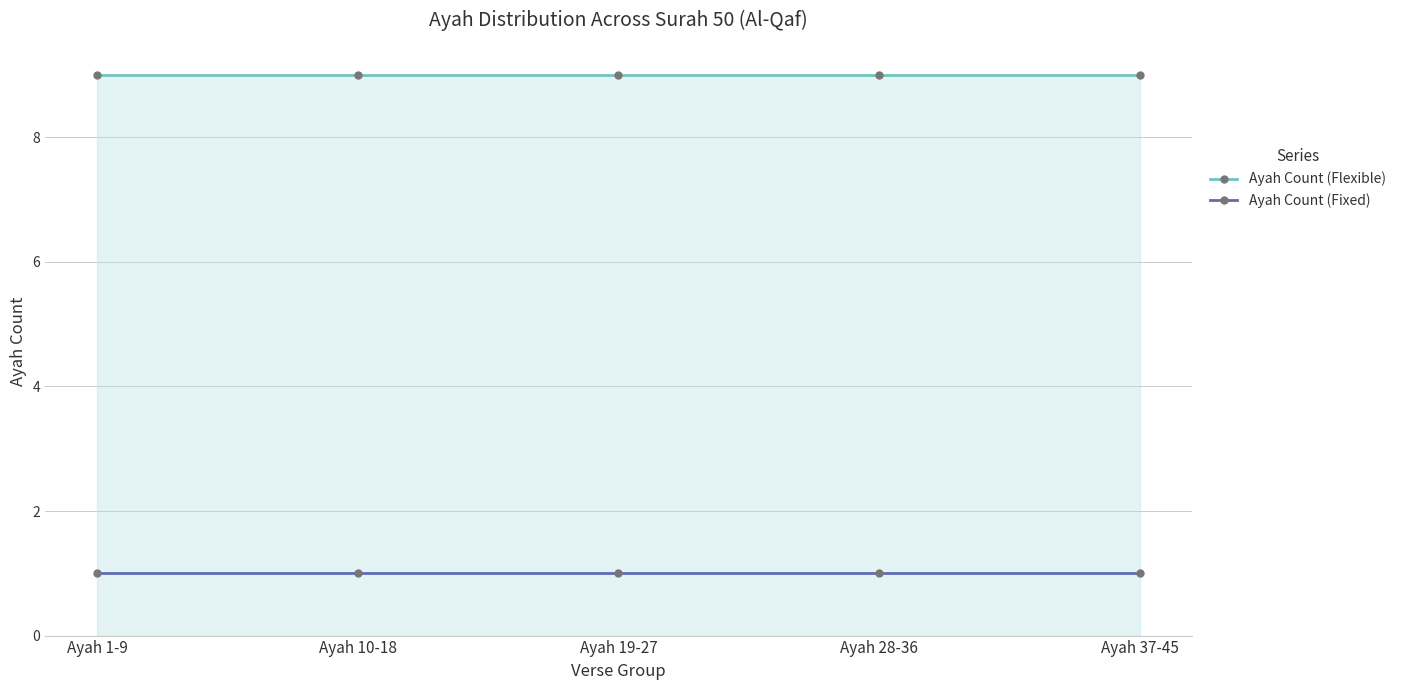

What is the sum of the Ayah Count (Flexible) values at Ayah 1-9 and Ayah 19-27?

18